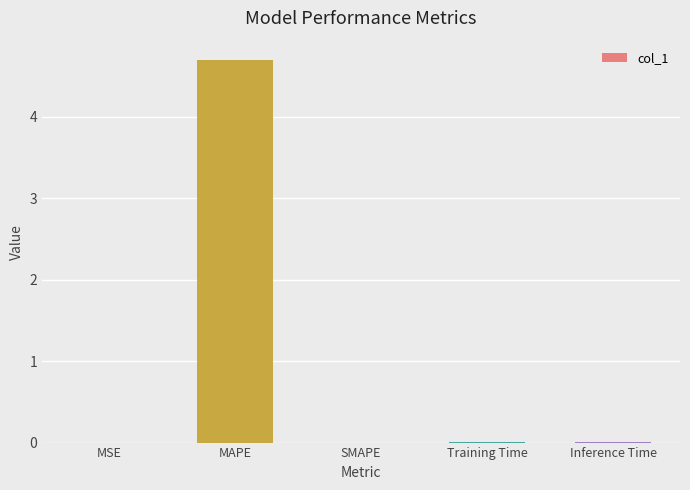

The value at Inference Time is 0.0. True or false?

True